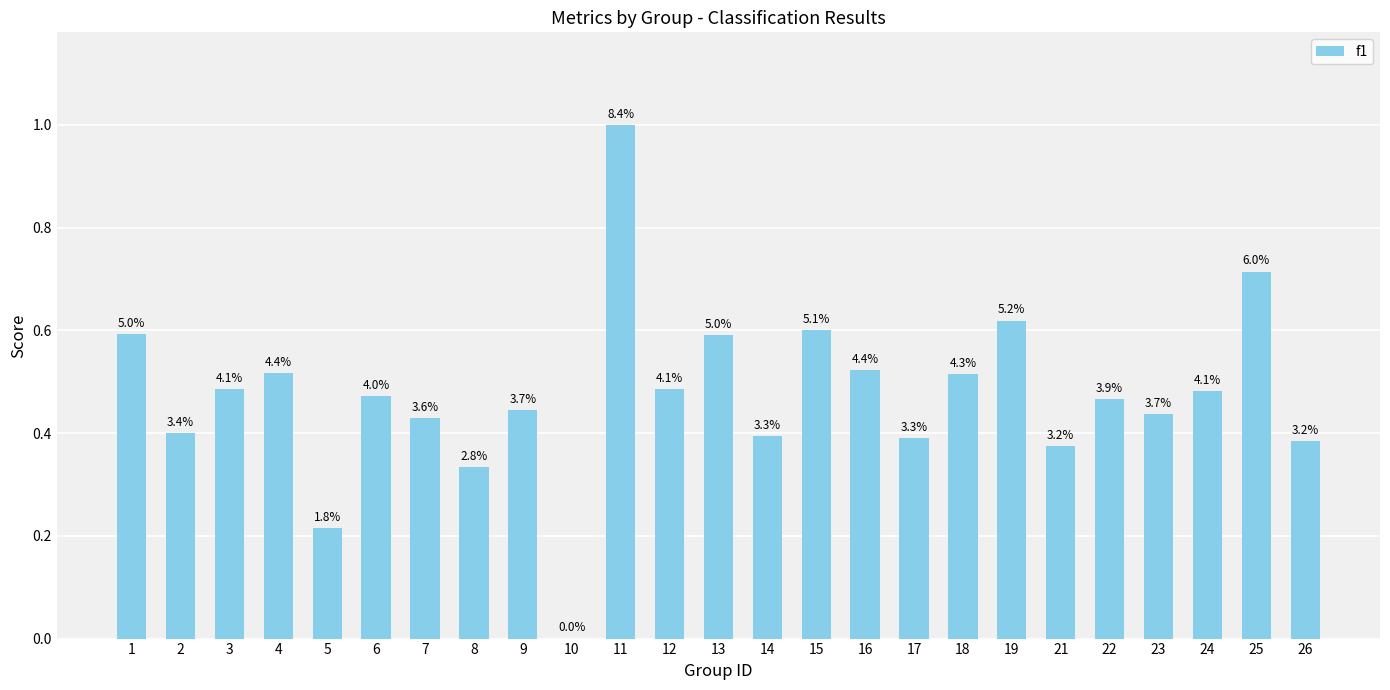

Reading left to right, extract all data points from this chart.

0.6	0.4	0.5	0.5	0.2	0.5	0.4	0.3	0.4	0.0	1.0	0.5	0.6	0.4	0.6	0.5	0.4	0.5	0.6	0.4	0.5	0.4	0.5	0.7	0.4